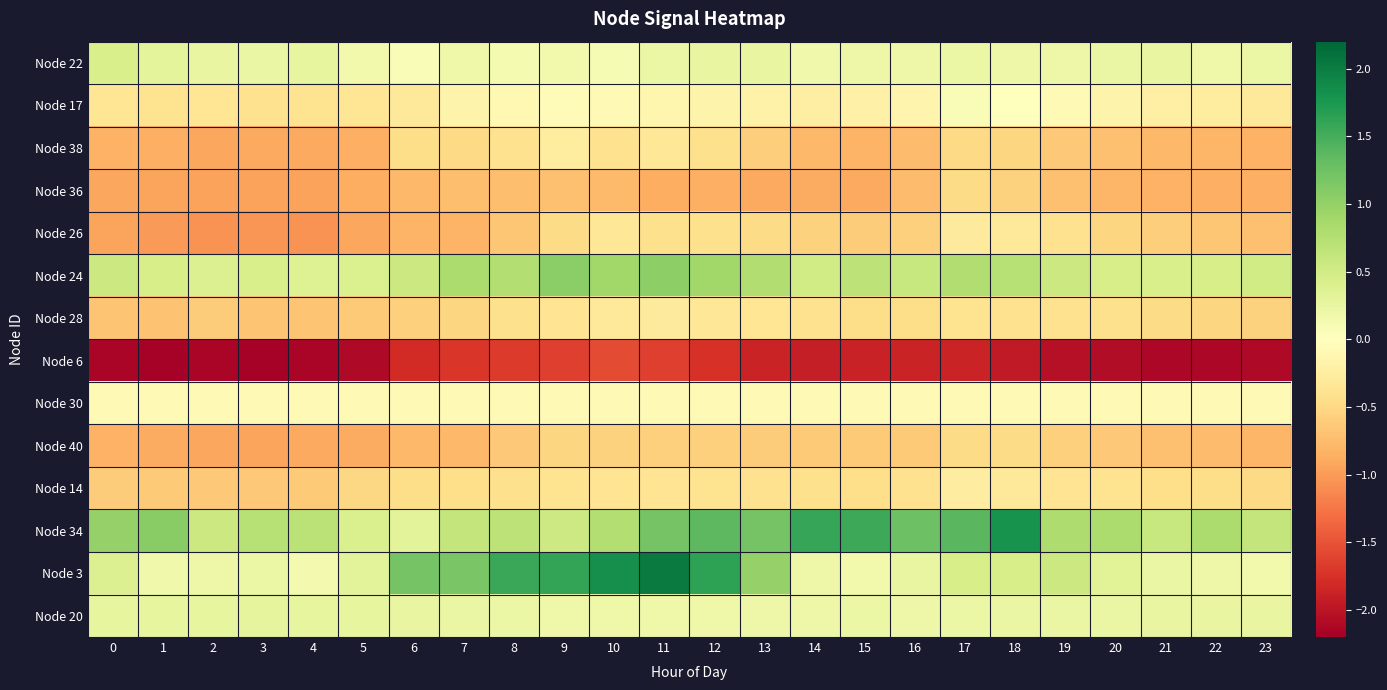

What is the minimum value shown in the chart?

-2.2